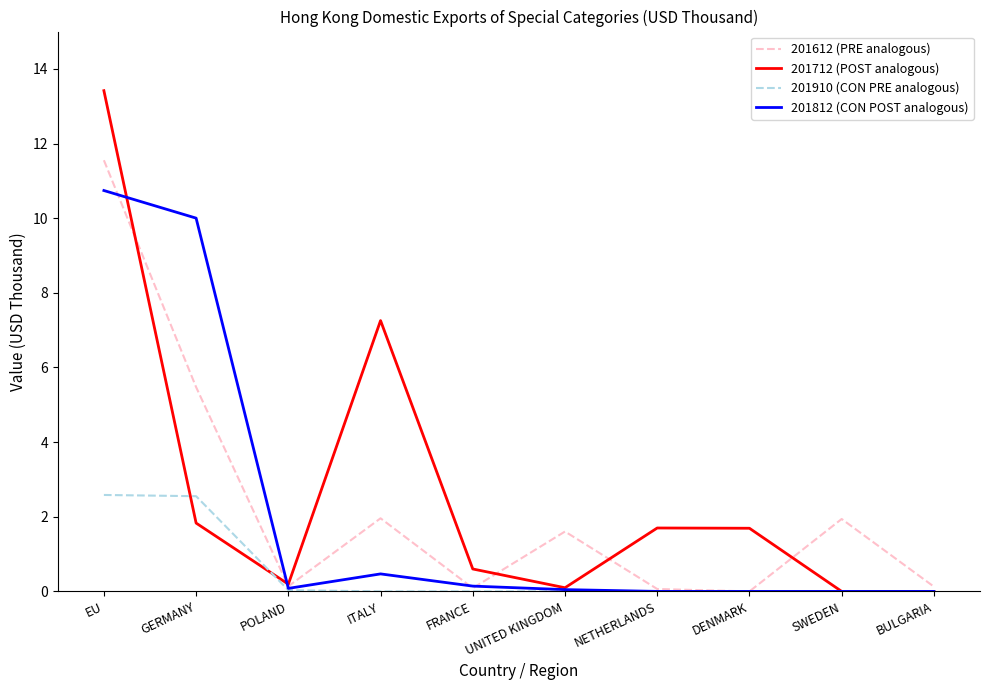

List the series in order of their peak value, highest first.

201712 (POST analogous), 201612 (PRE analogous), 201812 (CON POST analogous), 201910 (CON PRE analogous)